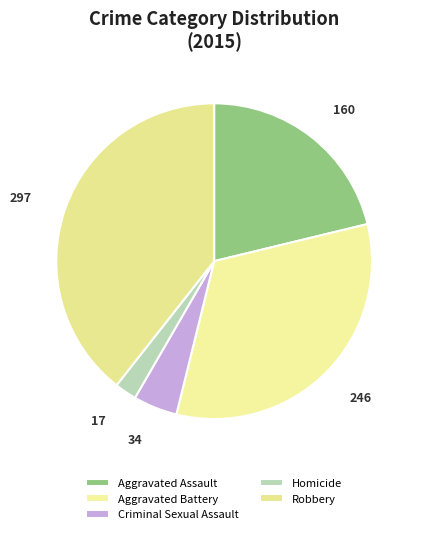

Is it true that Aggravated Battery is 33% of the pie?

True